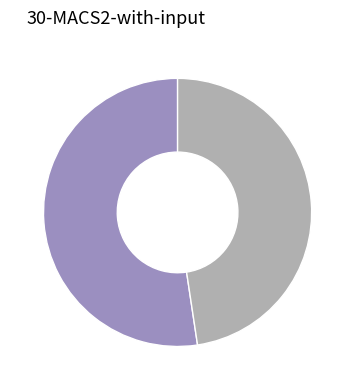

Is there any slice that represents more than half of the pie?

Yes